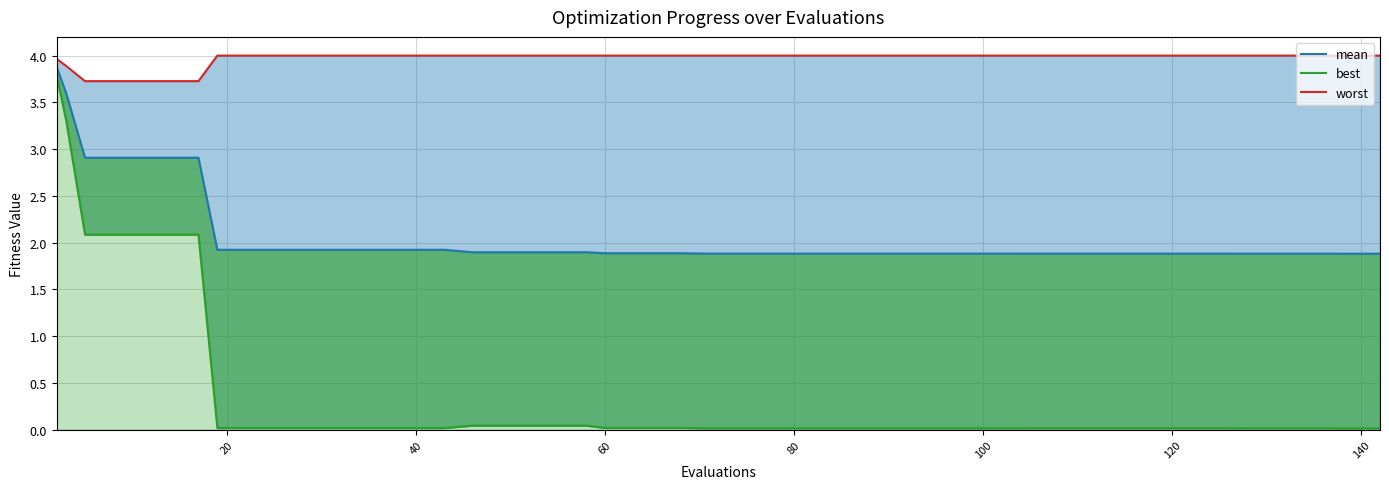

Reading left to right, extract all data points from this chart.

mean: 3.9	3.6	2.9	2.9	2.9	2.9	1.9	1.9	1.9	1.9	1.9	1.9	1.9	1.9	1.9	1.9	1.9	1.9	1.9	1.9	1.9	1.9	1.9	1.9	1.9	1.9	1.9	1.9	1.9	1.9	1.9	1.9	1.9	1.9	1.9	1.9	1.9	1.9	1.9	1.9
best: 3.8	3.3	2.1	2.1	2.1	2.1	0.0	0.0	0.0	0.0	0.0	0.0	0.0	0.0	0.0	0.0	0.0	0.0	0.0	0.0	0.0	0.0	0.0	0.0	0.0	0.0	0.0	0.0	0.0	0.0	0.0	0.0	0.0	0.0	0.0	0.0	0.0	0.0	0.0	0.0
worst: 4.0	3.9	3.7	3.7	3.7	3.7	4.0	4.0	4.0	4.0	4.0	4.0	4.0	4.0	4.0	4.0	4.0	4.0	4.0	4.0	4.0	4.0	4.0	4.0	4.0	4.0	4.0	4.0	4.0	4.0	4.0	4.0	4.0	4.0	4.0	4.0	4.0	4.0	4.0	4.0